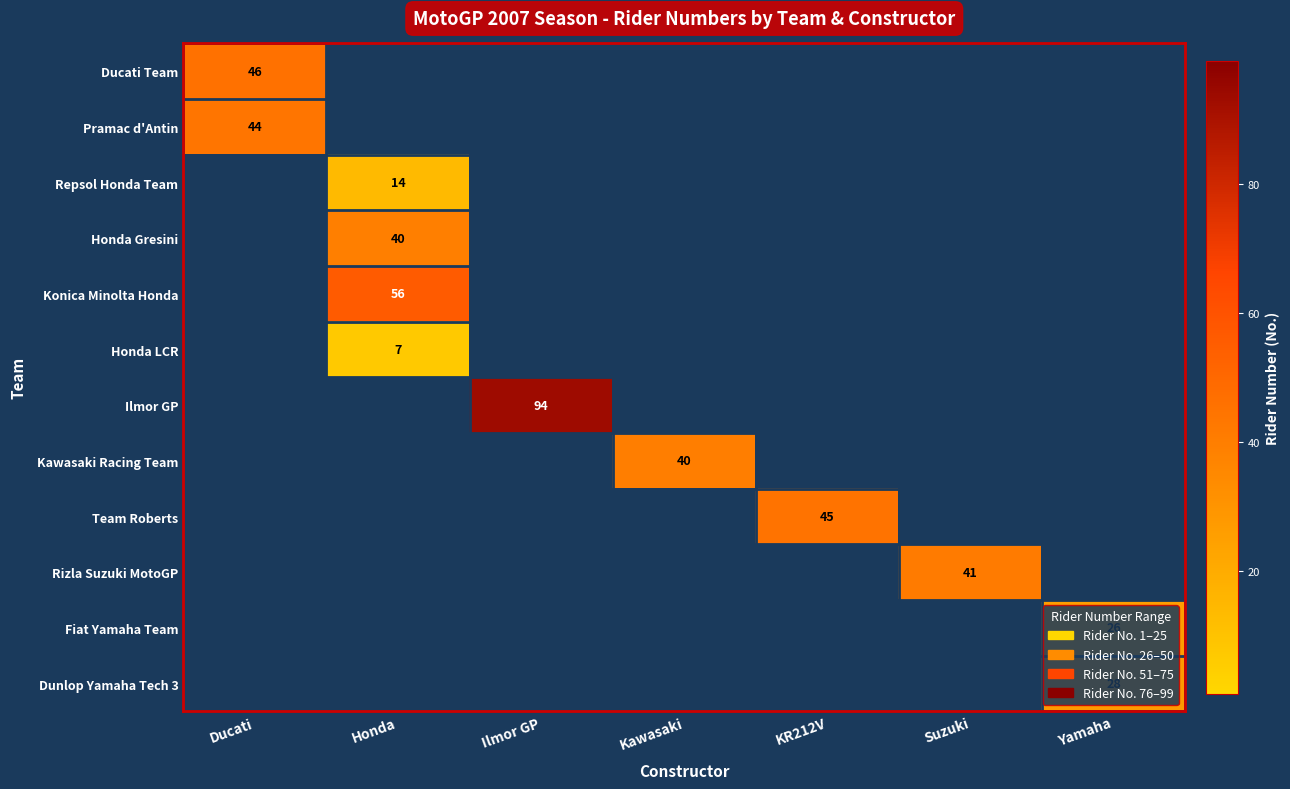

True or false: Honda LCR has a value of 7 at Honda.

True